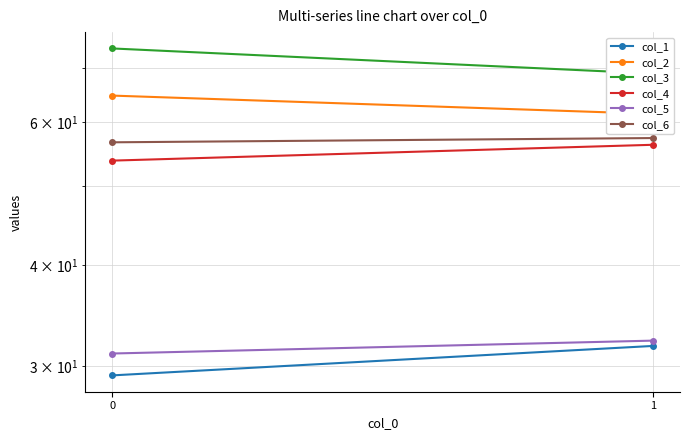

How many data points does each series have?

2